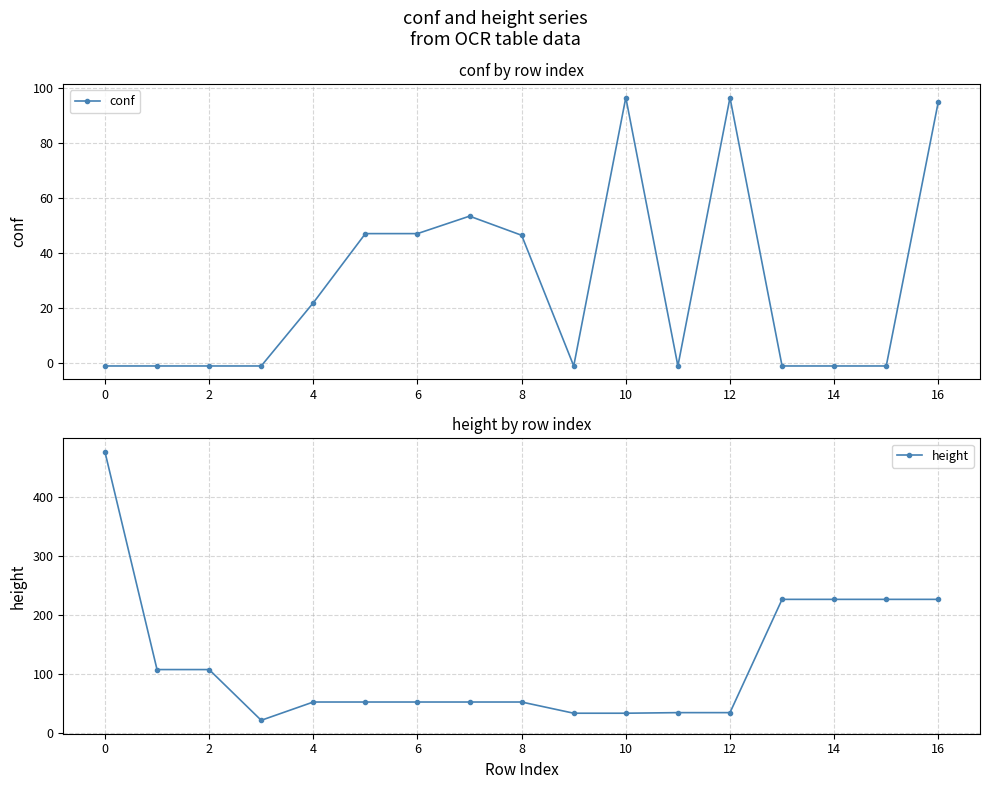

How many data points in conf are above -1?

8